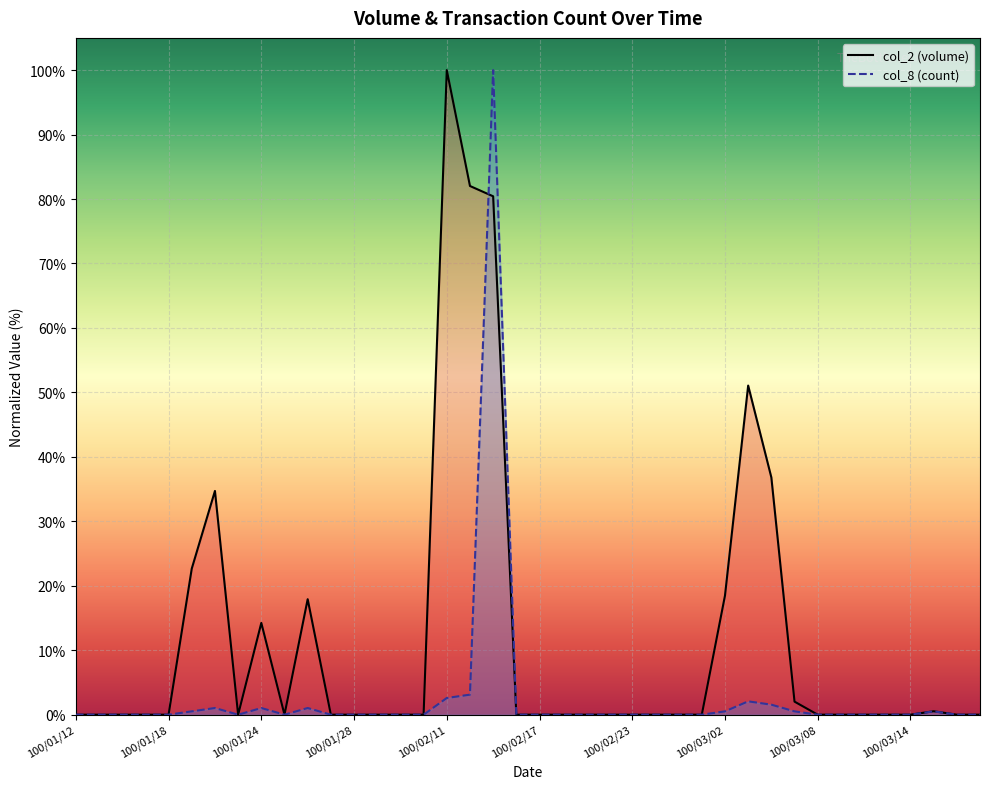

At which category does col_2 reach its first local valley?

100/01/21